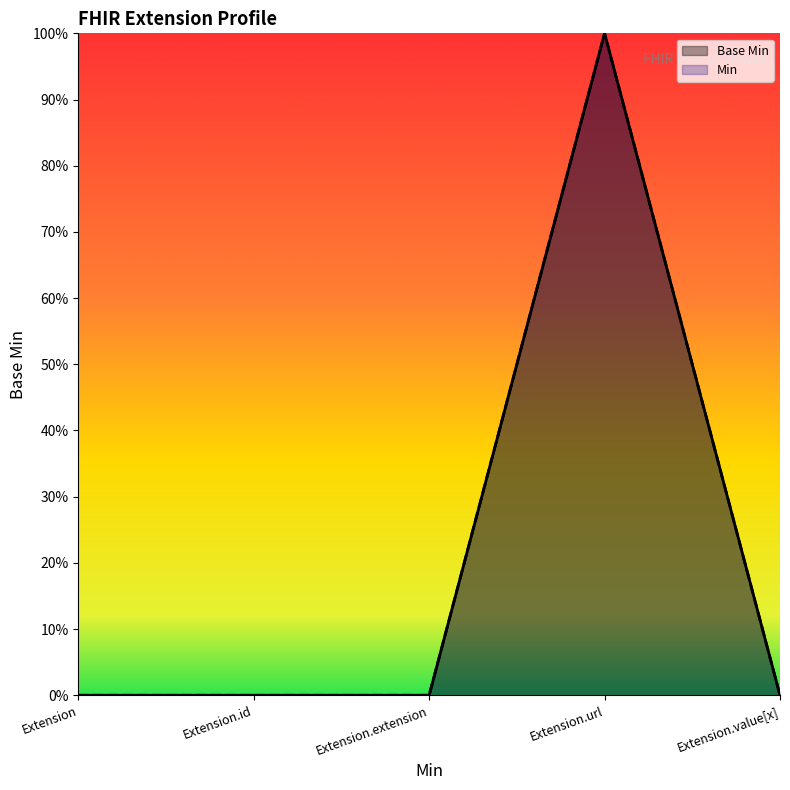

Where is the data nearest to the value 0?

Extension